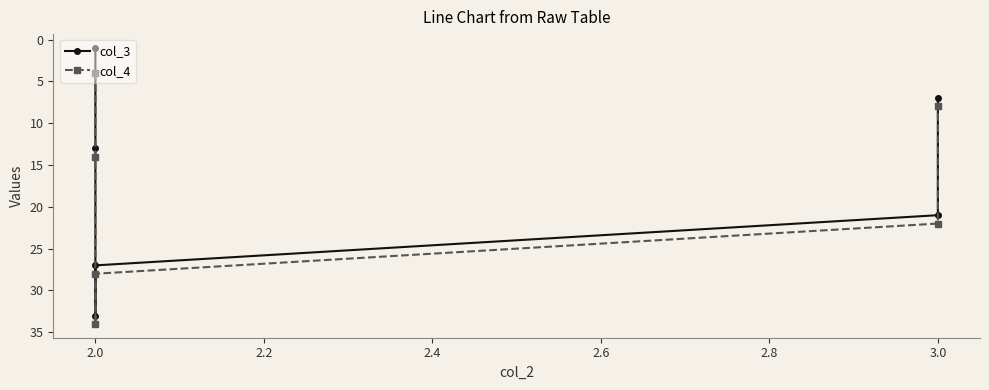

How many col_4 values are between 8 and 28?

4